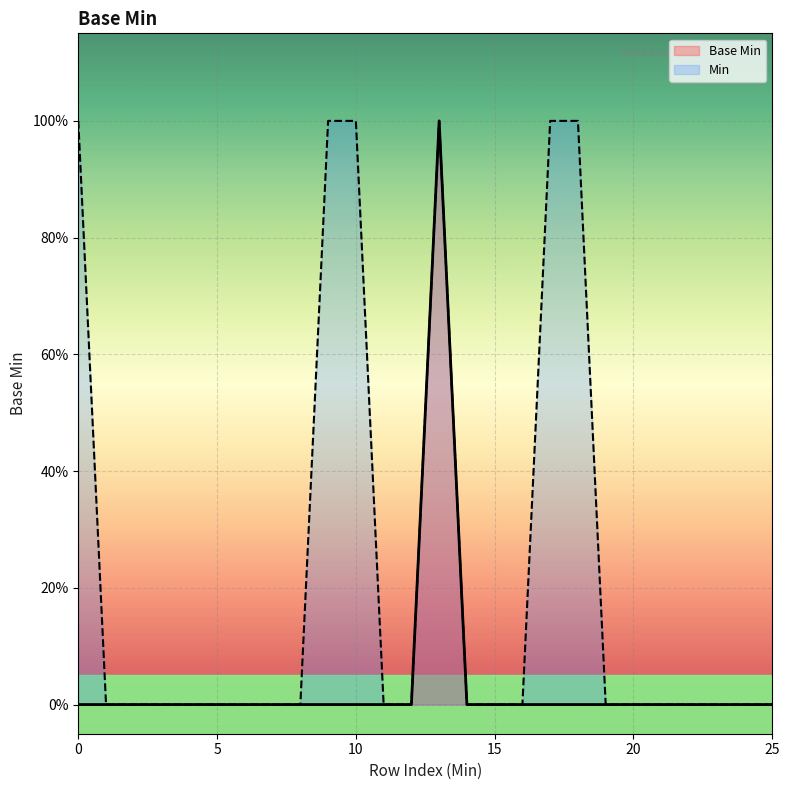

What is the sum of all Base Min values?

1